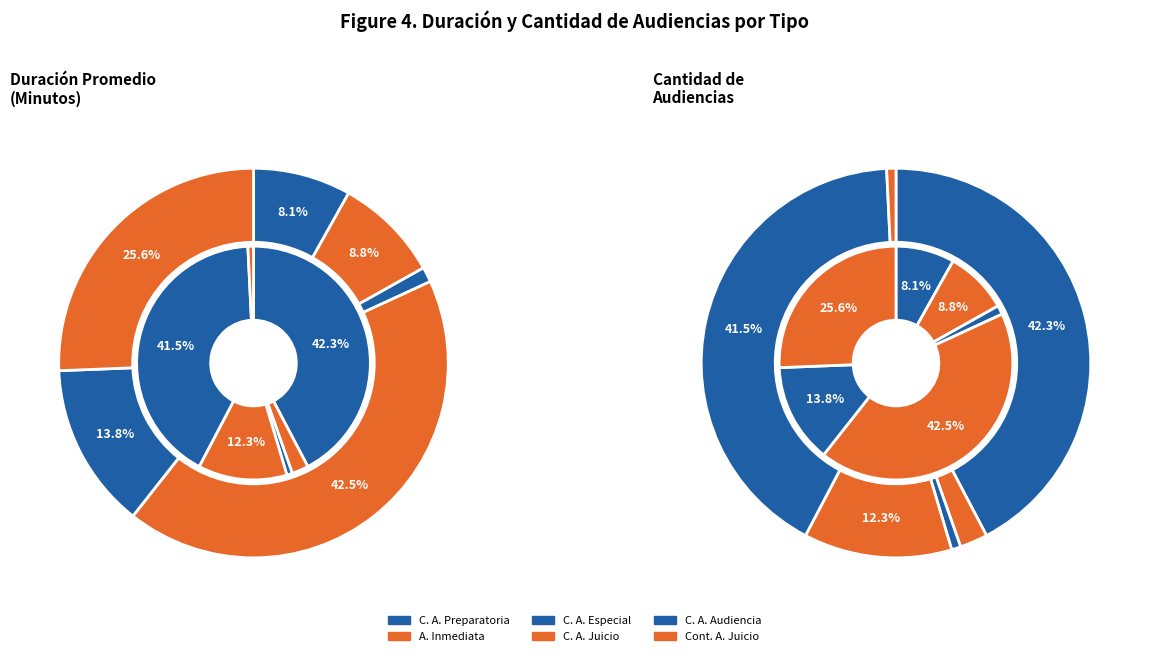

True or false: Continuación Audiencia De Juicio accounts for 26% of the total.

True